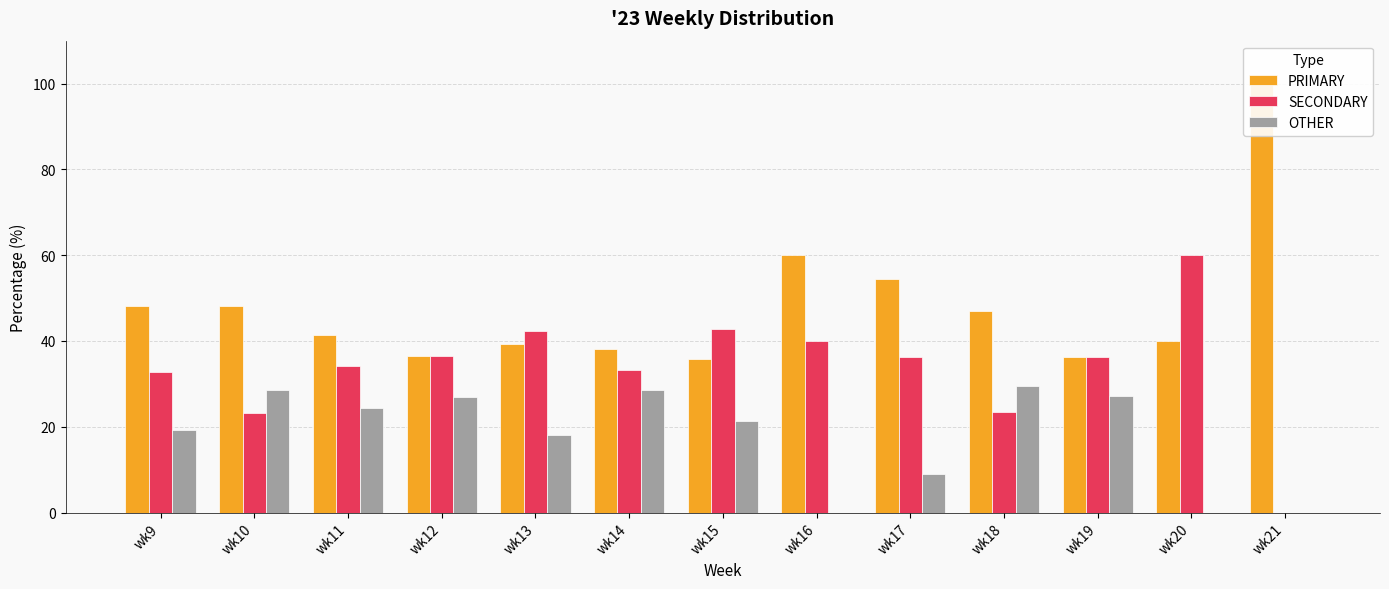

Which series has the largest total across all categories?

PRIMARY